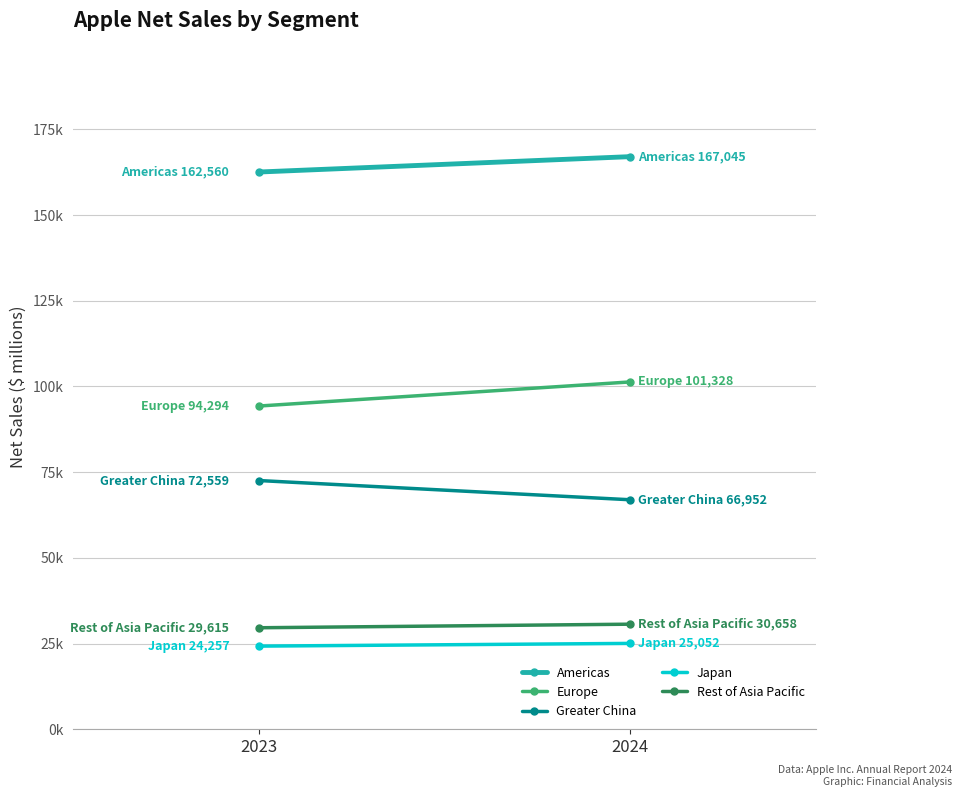

What is the average value of the Europe series?

97811